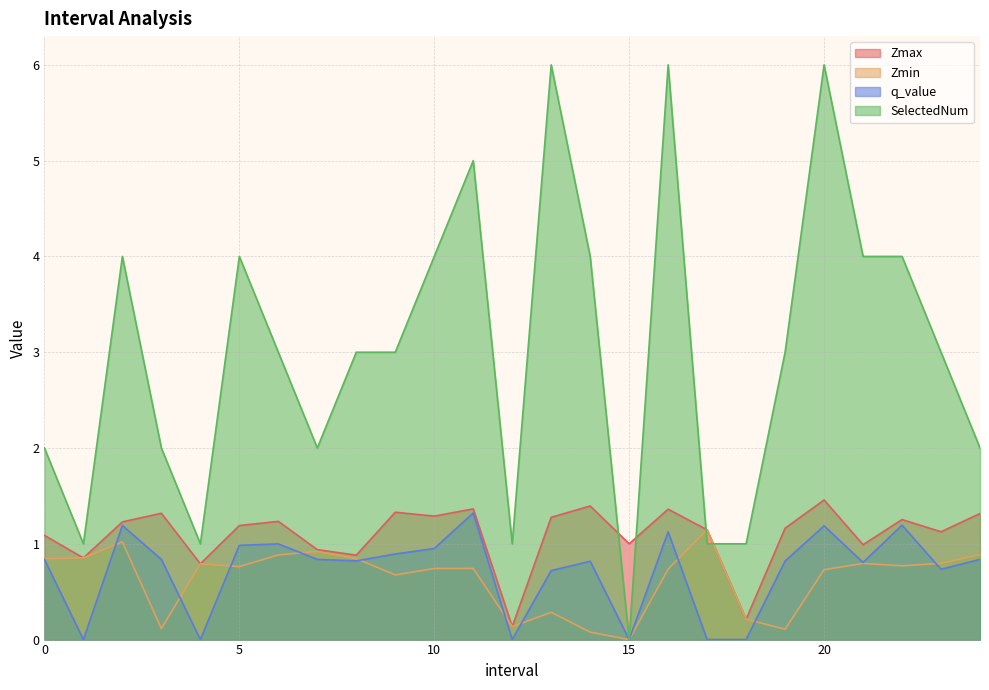

What is the average value of the q_value series?

0.7